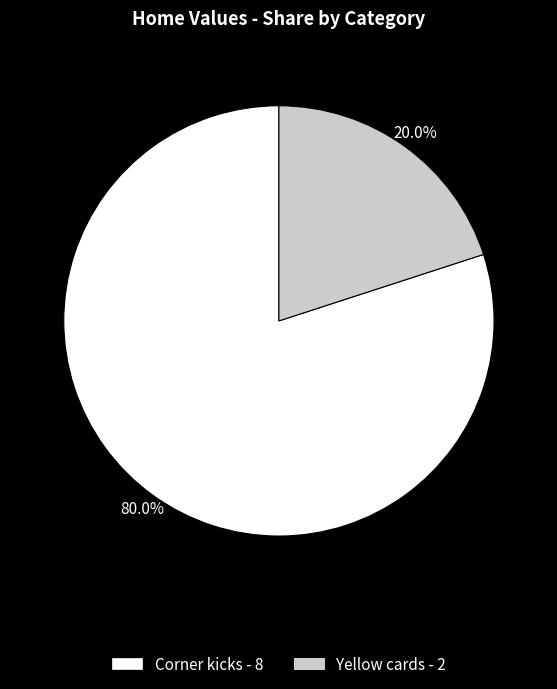

To the nearest percent, what is the difference between the Corner kicks and Yellow cards slice percentages?

60%